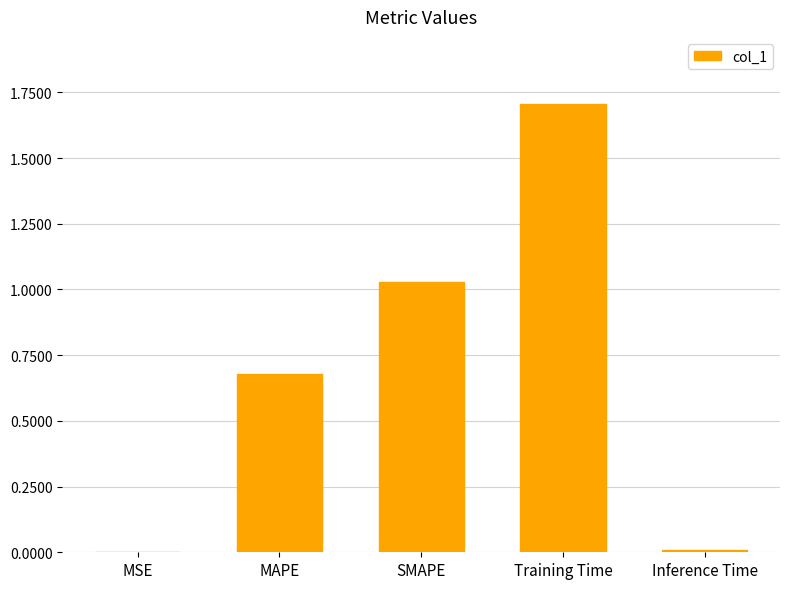

What is the maximum value shown in the chart?

1.7